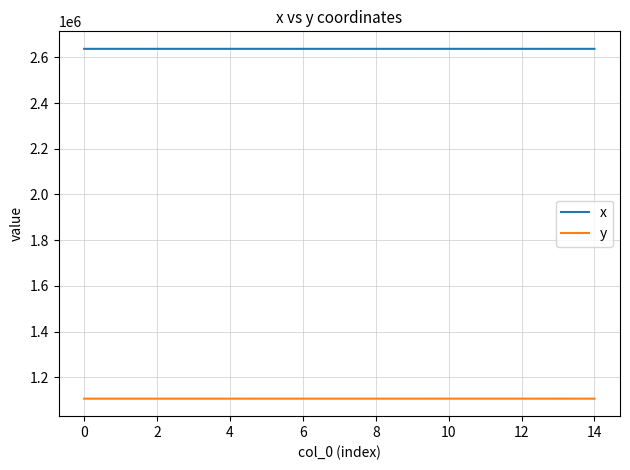

Rank the series by their average value, from lowest to highest.

y, x